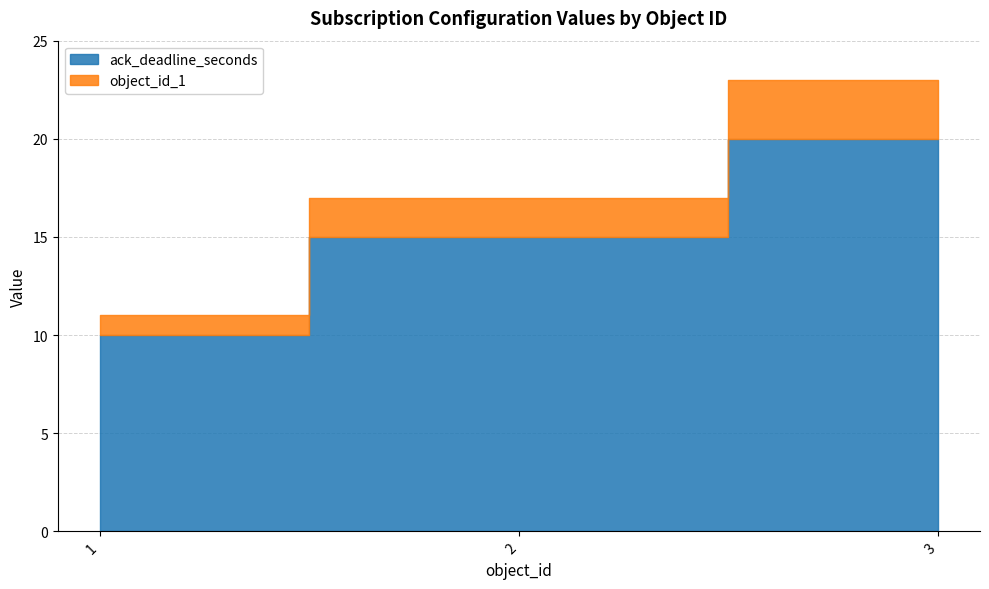

Is it true that object_id_1 equals 1 at 1?

True